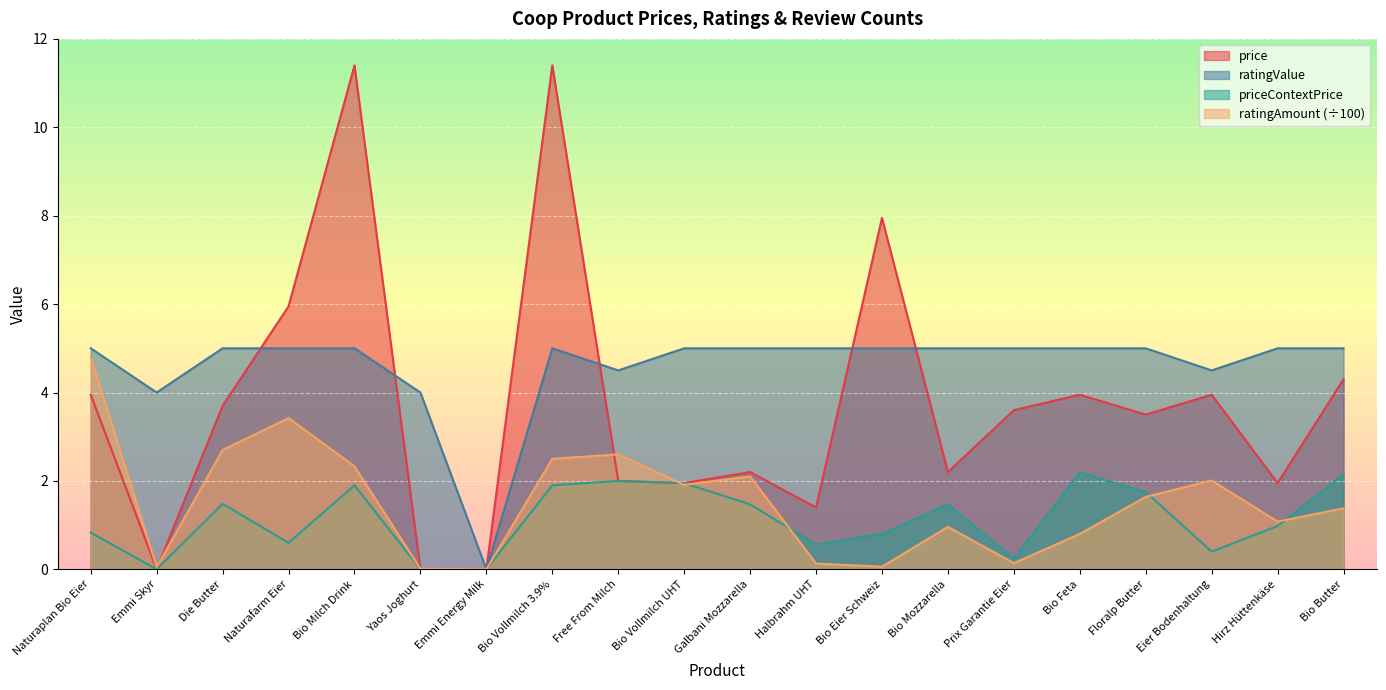

True or false: ratingAmount has more than 1 points higher than both neighbors.

True